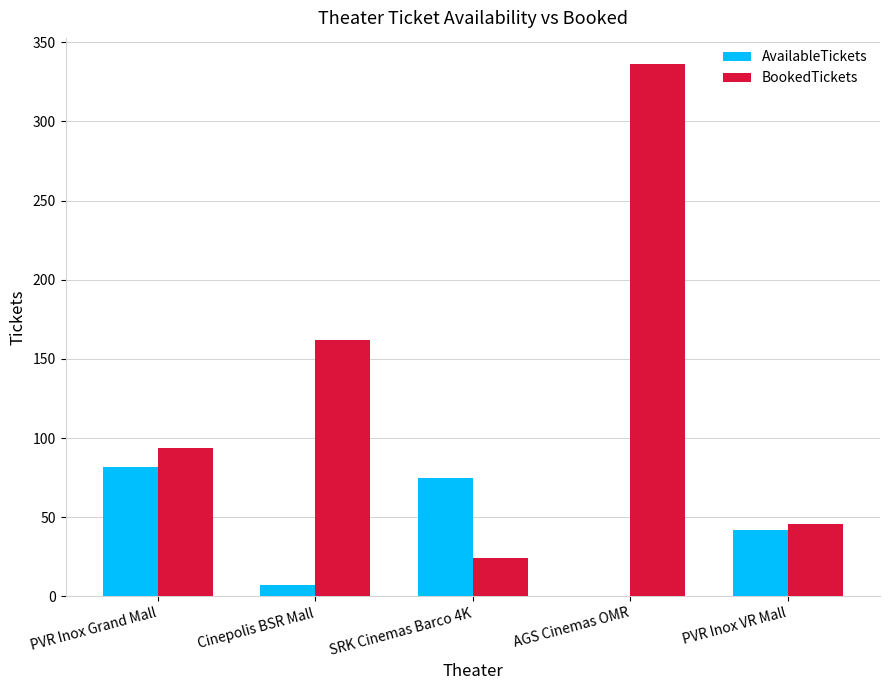

Is it true that BookedTickets equals 162 at Cinepolis BSR Mall?

True